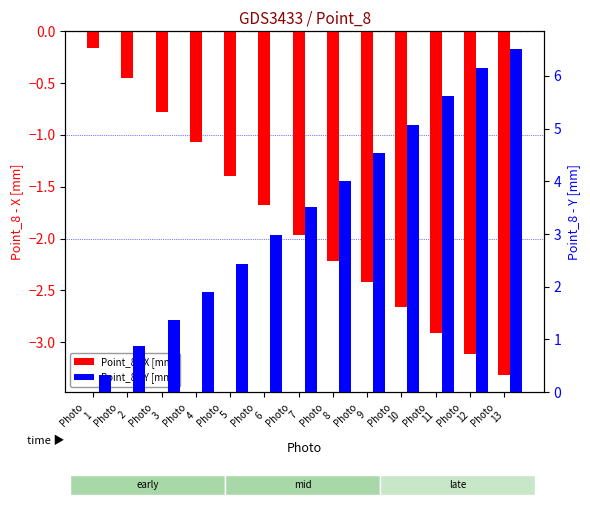

What is the difference between the Point_8 - Y [mm] values at Photo
4 and Photo
2?

1.0